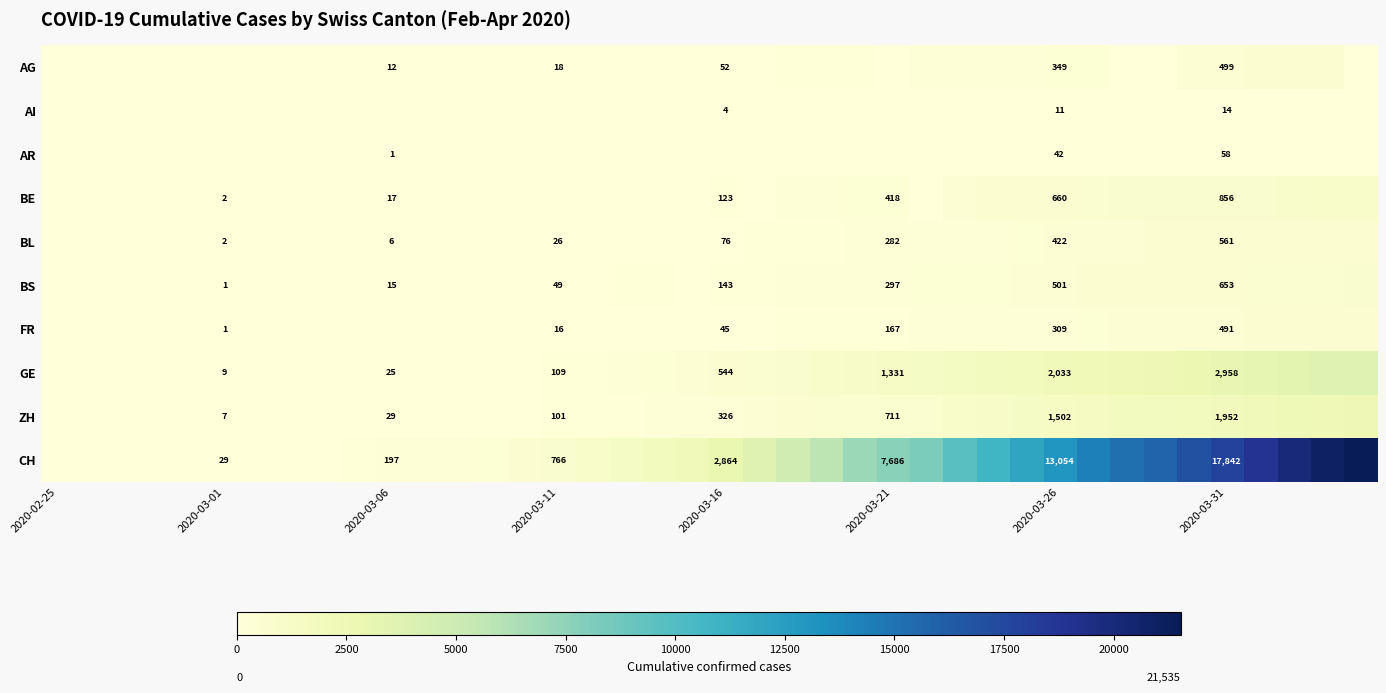

The value of CH at 2020-03-06 is 301. True or false?

False